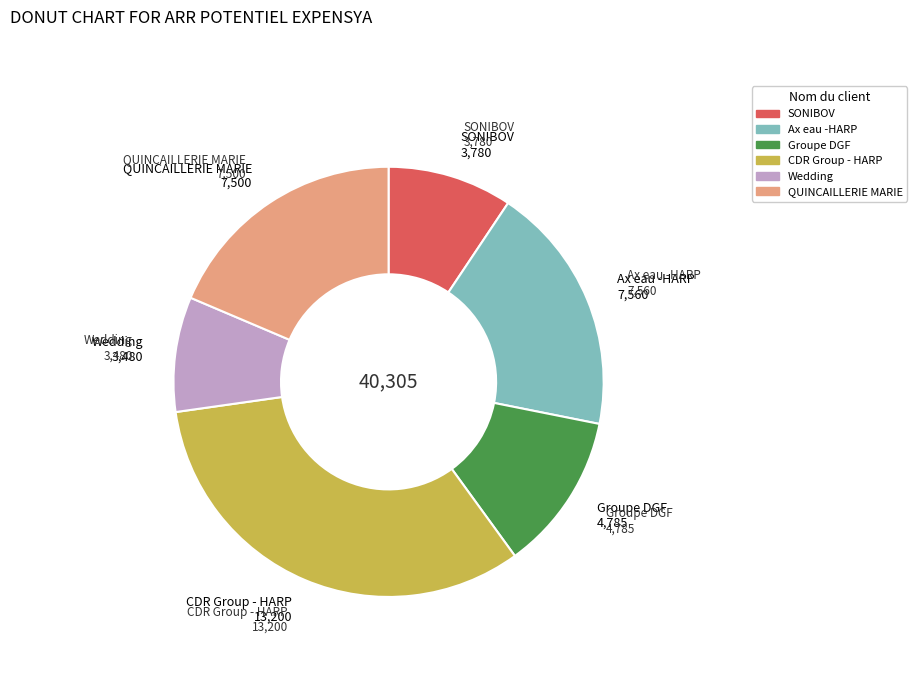

What is the largest slice in the pie chart?

CDR Group - HARP